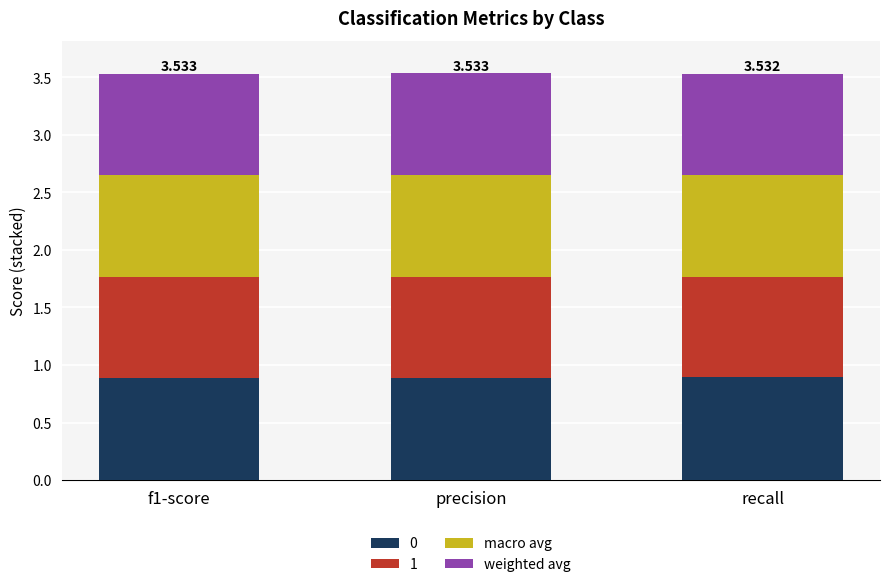

What are all the series names shown in the legend?

0, 1, macro avg, weighted avg